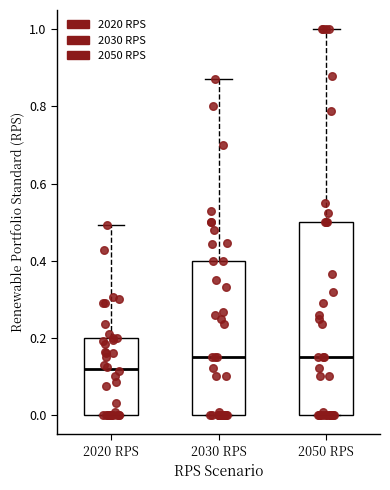

Which box is the tallest, from its lower edge to its upper edge?

2050 RPS